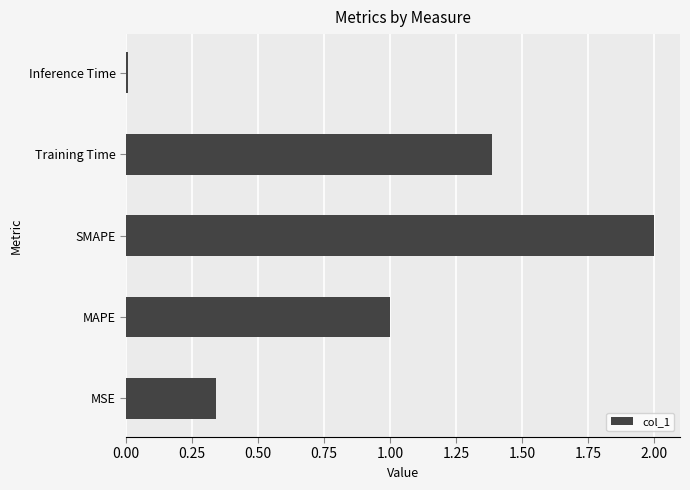

Rank the categories by value from lowest to highest.

Inference Time, MSE, MAPE, Training Time, SMAPE